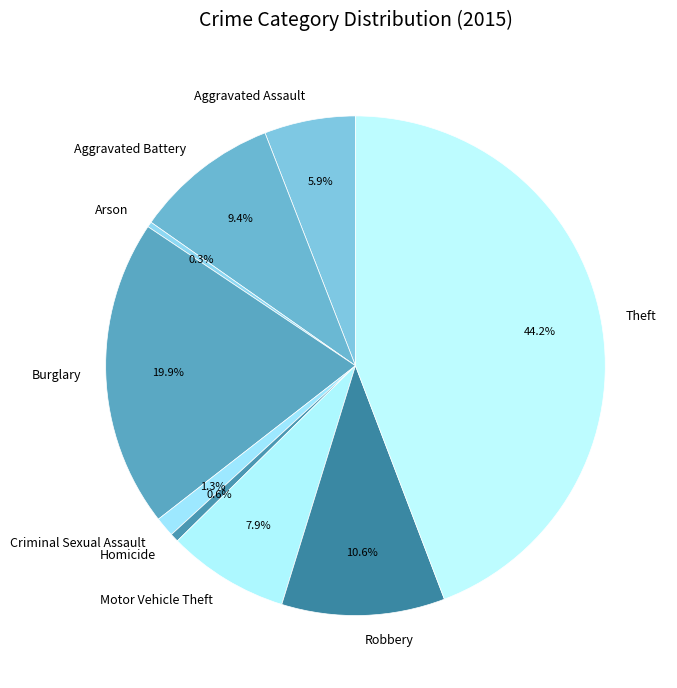

To the nearest percent, what percentage of the pie is Criminal Sexual Assault?

1%